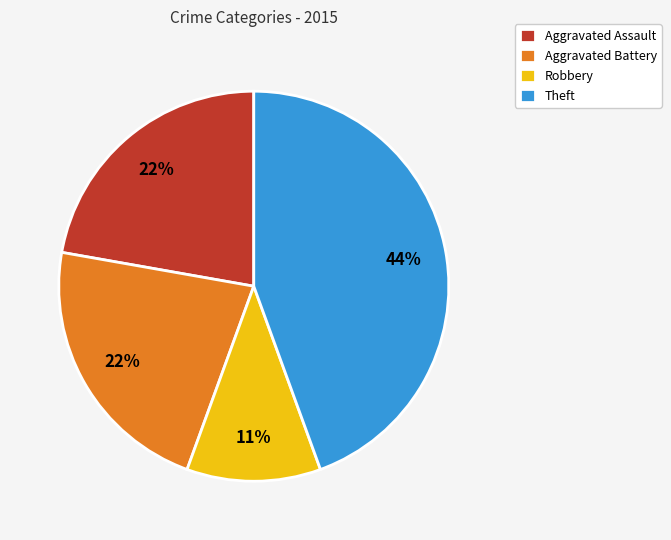

Which category has the smallest portion of the pie?

Robbery